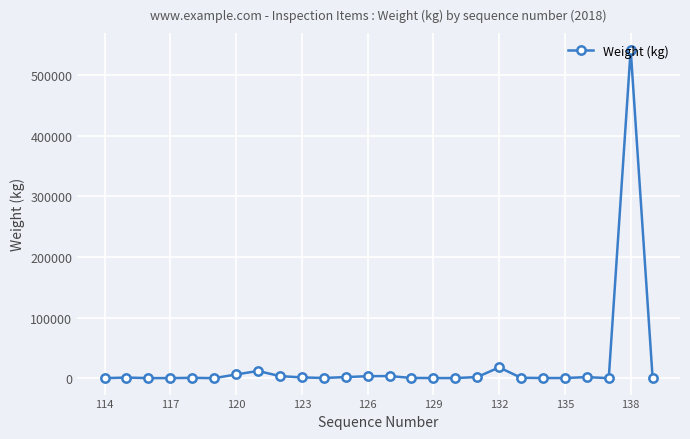

What is the sum of all values?

599632